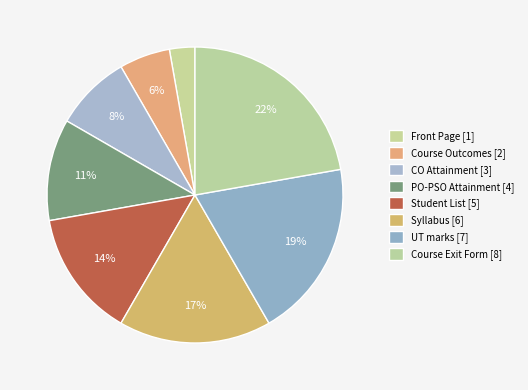

Count the number of slices in the pie.

8